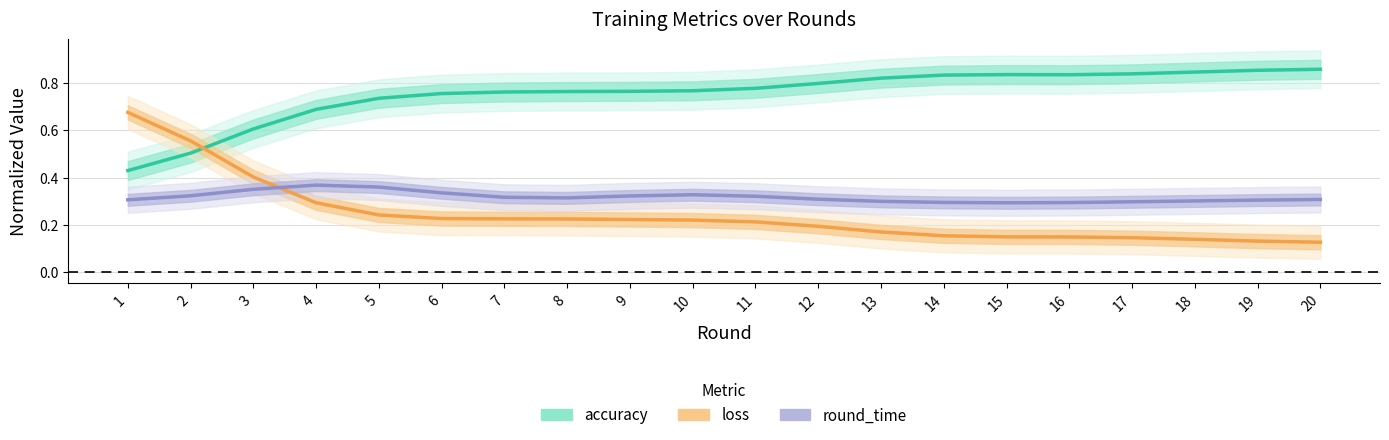

How many accuracy values are between 0 and 1?

20